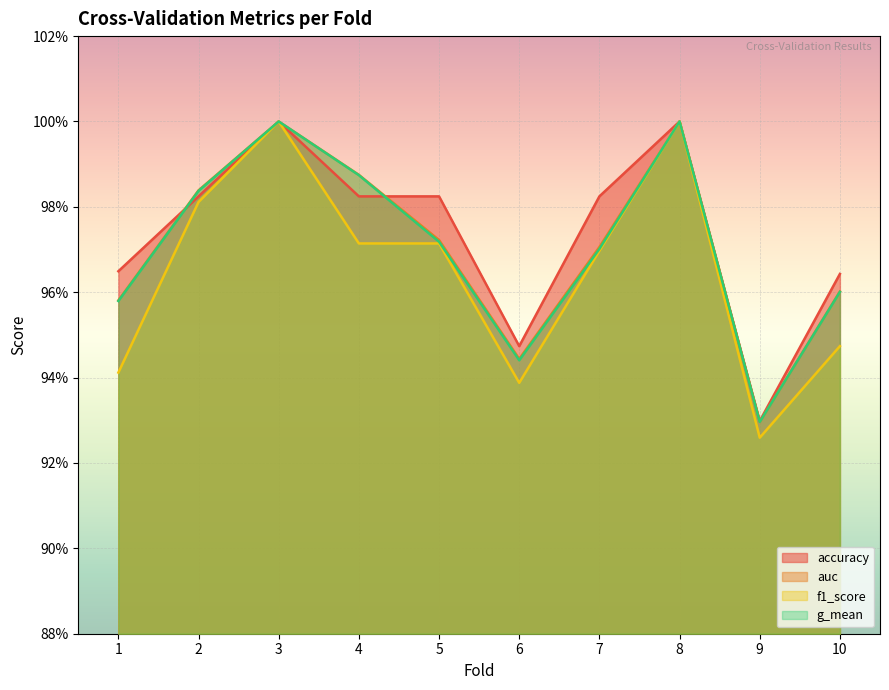

True or false: f1_score has more than 0 points higher than both neighbors.

True